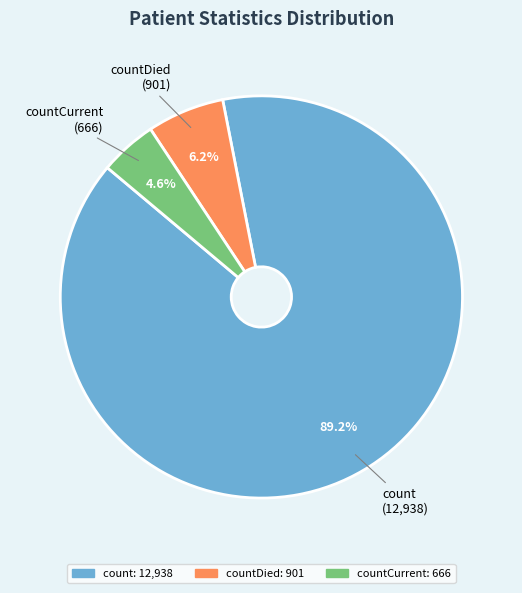

To the nearest percent, what is the average slice percentage?

33%